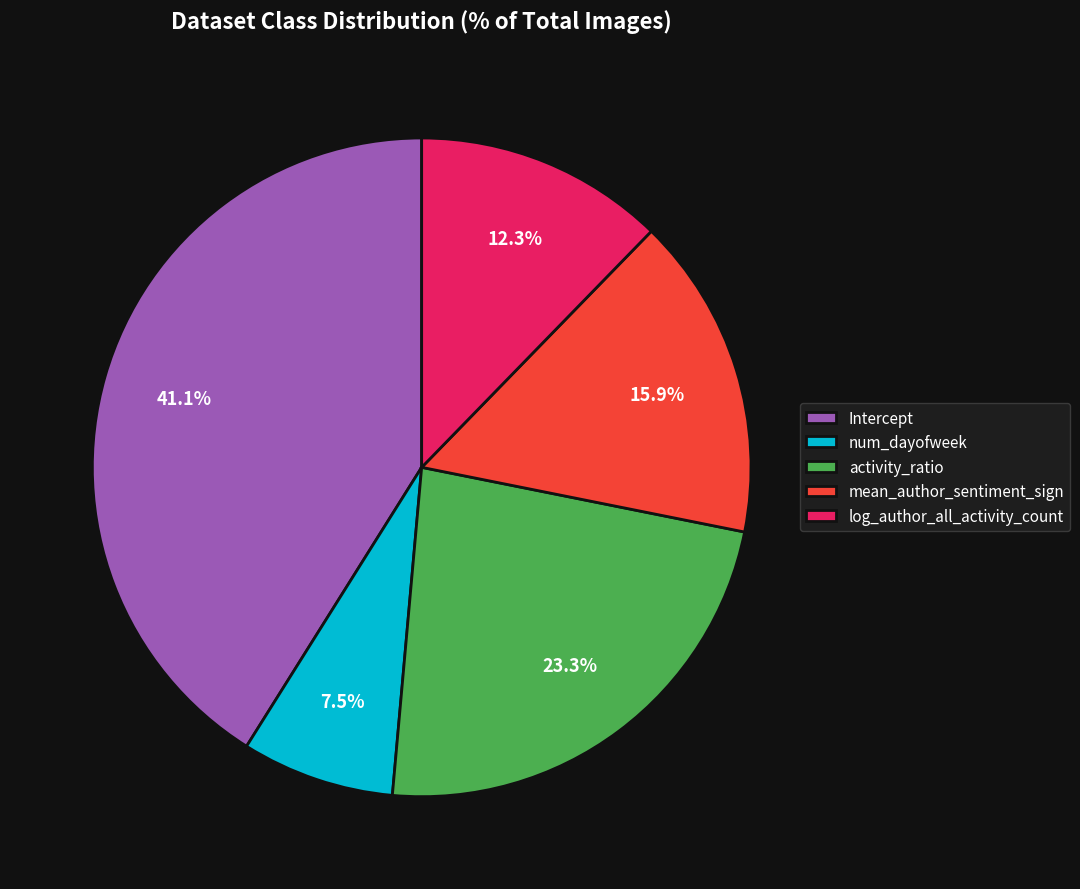

How many segments does this pie chart have?

5